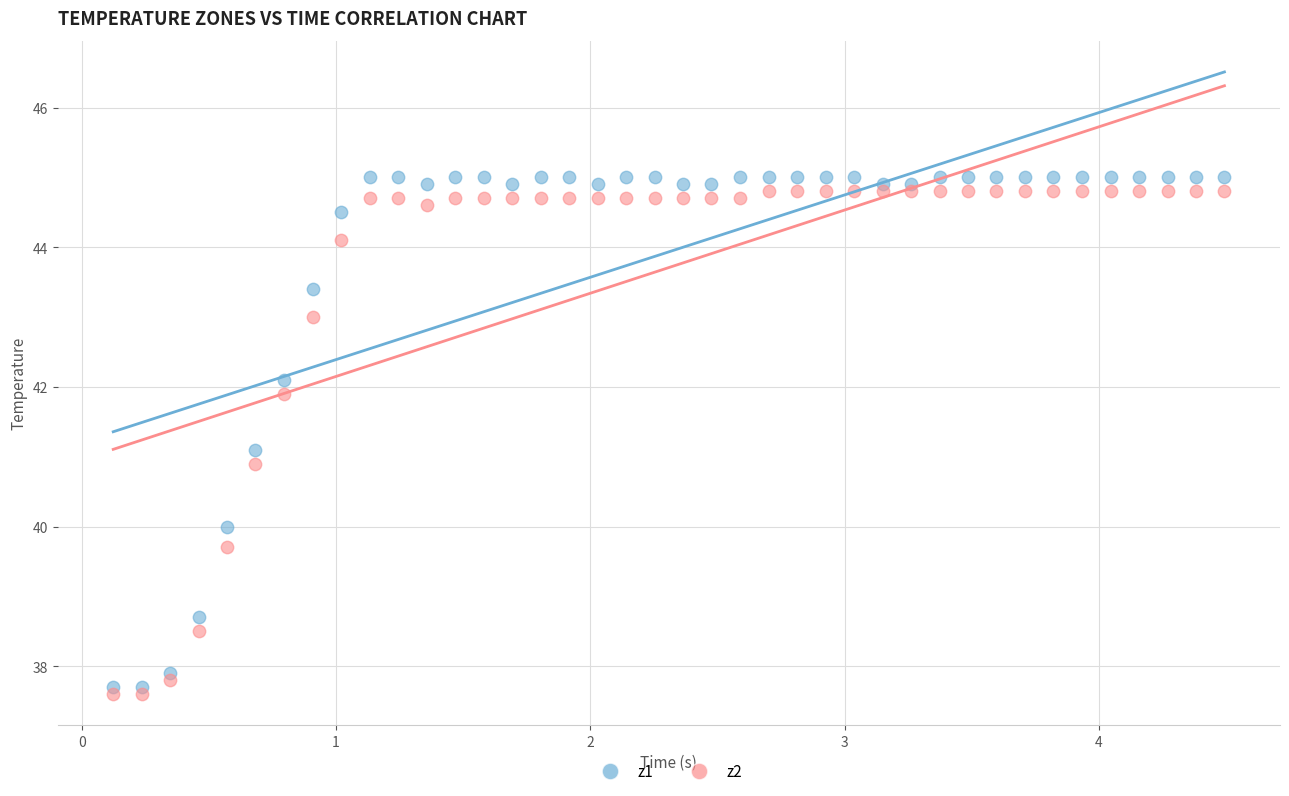

Which series contains the highest Y value?

z1